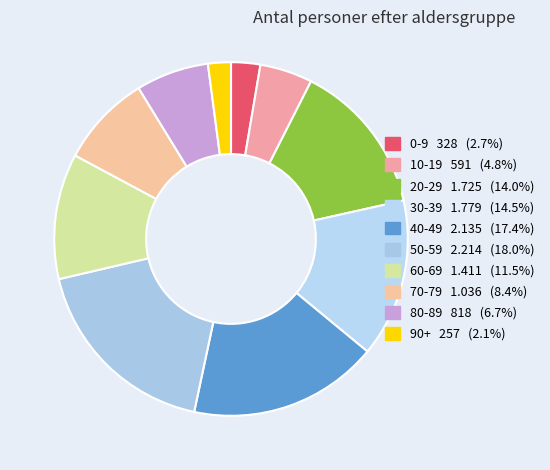

To the nearest percent, what is the combined percentage of 0-9 and 30-39?

17%